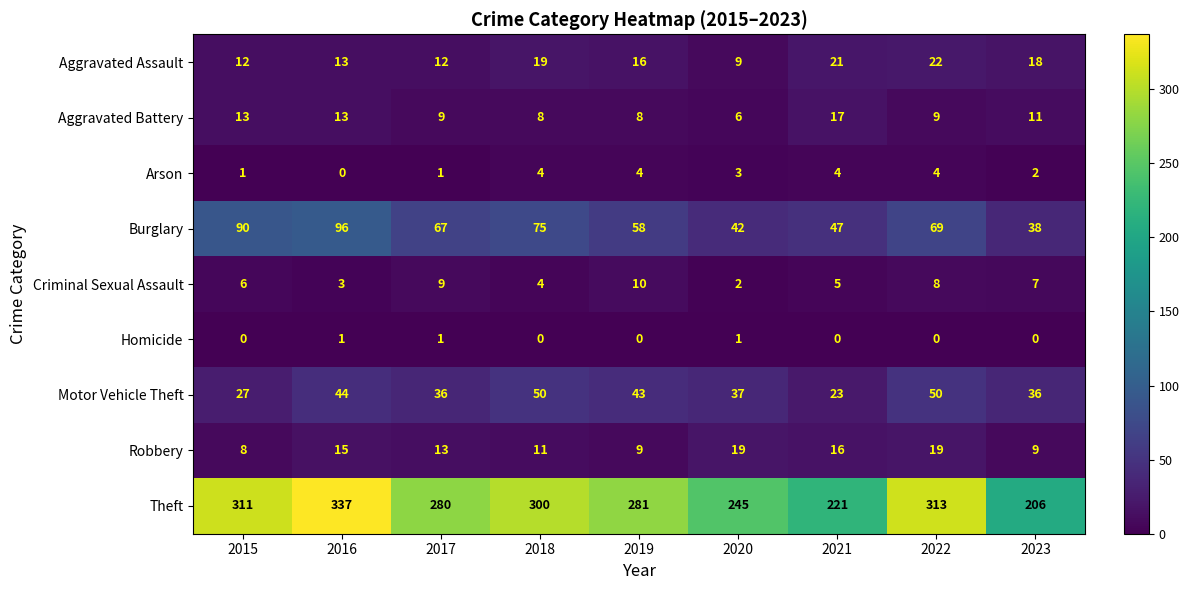

At which category does the chart reach its peak across all series?

2016